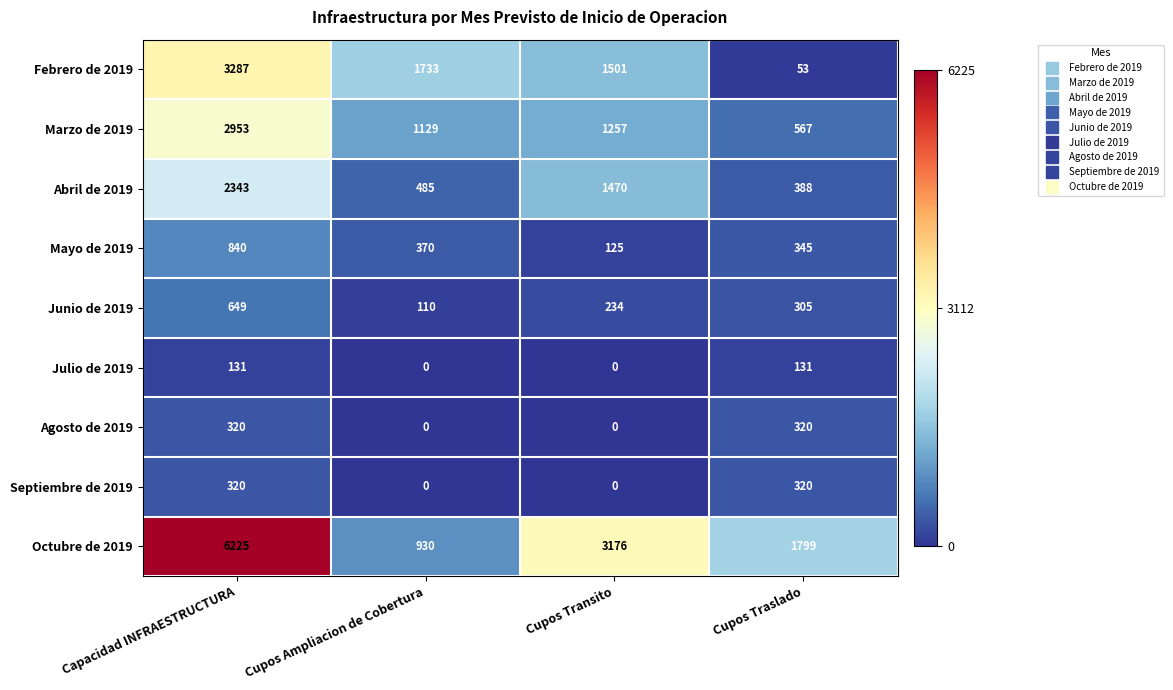

What is the highest value of the Junio de 2019 series?

649